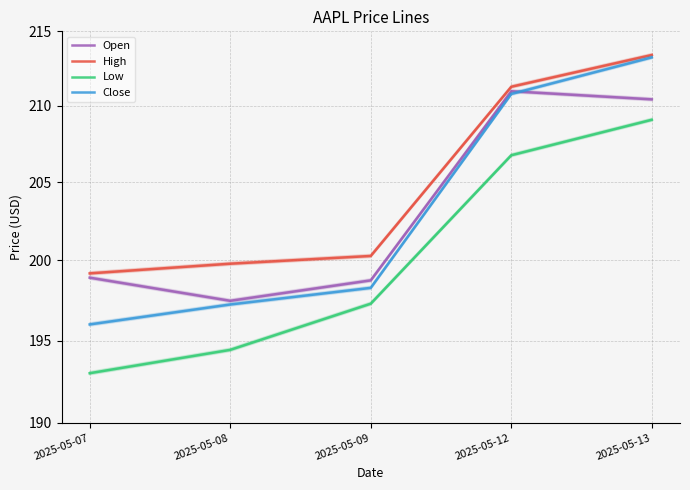

Which series ends up on top after the final intersection of Open and Close?

Close